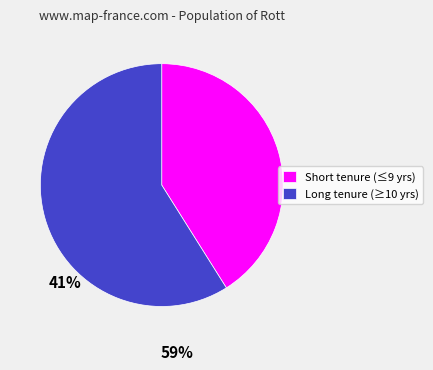

Is the sum of Long tenure (≥10 yrs) and Short tenure (≤9 yrs) greater than half?

Yes